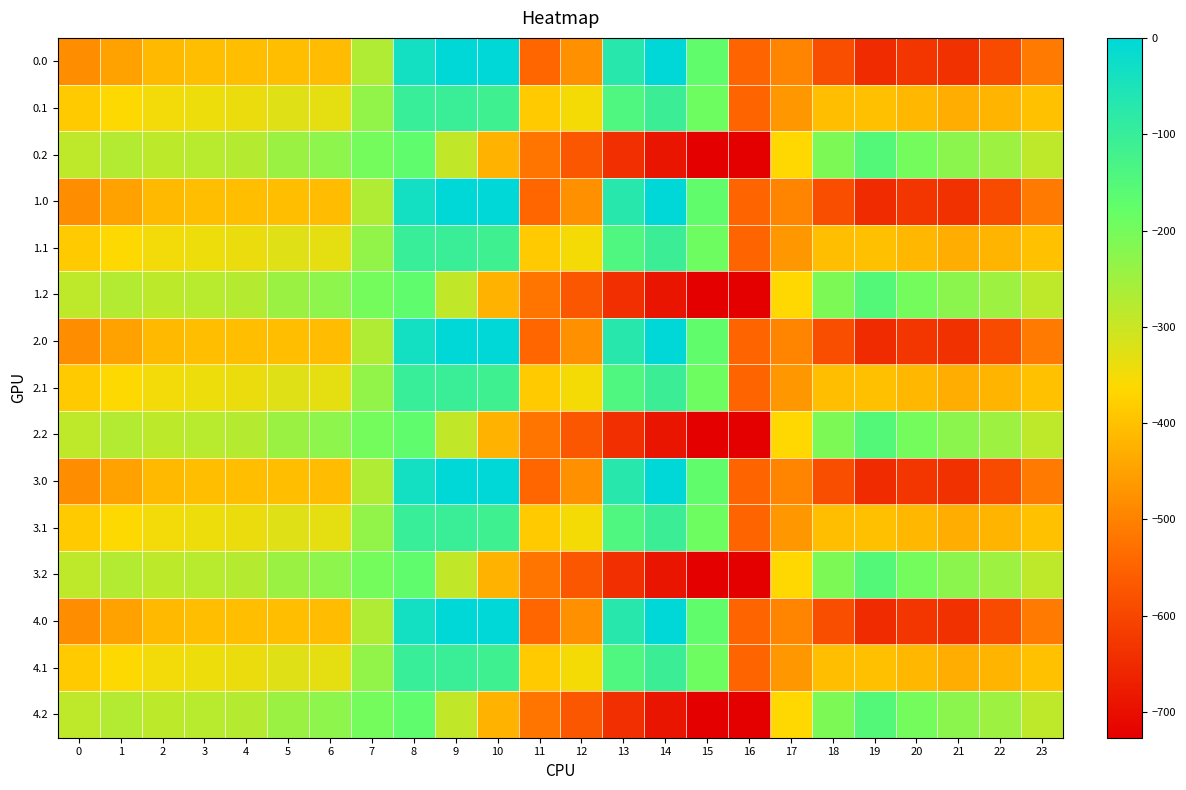

At which category is the sum across all series the highest?

8